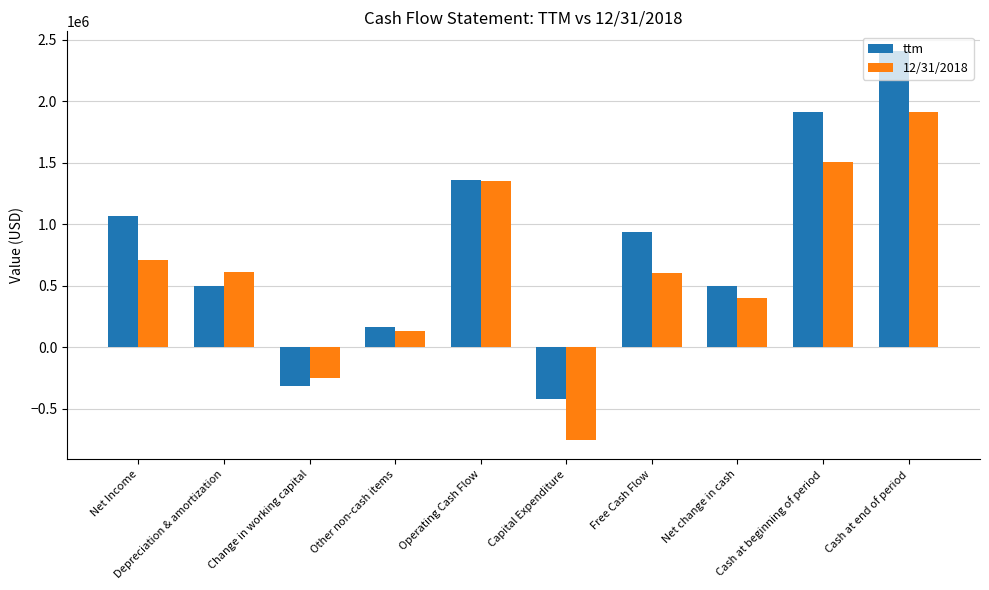

Does the chart contain stacked bars?

No